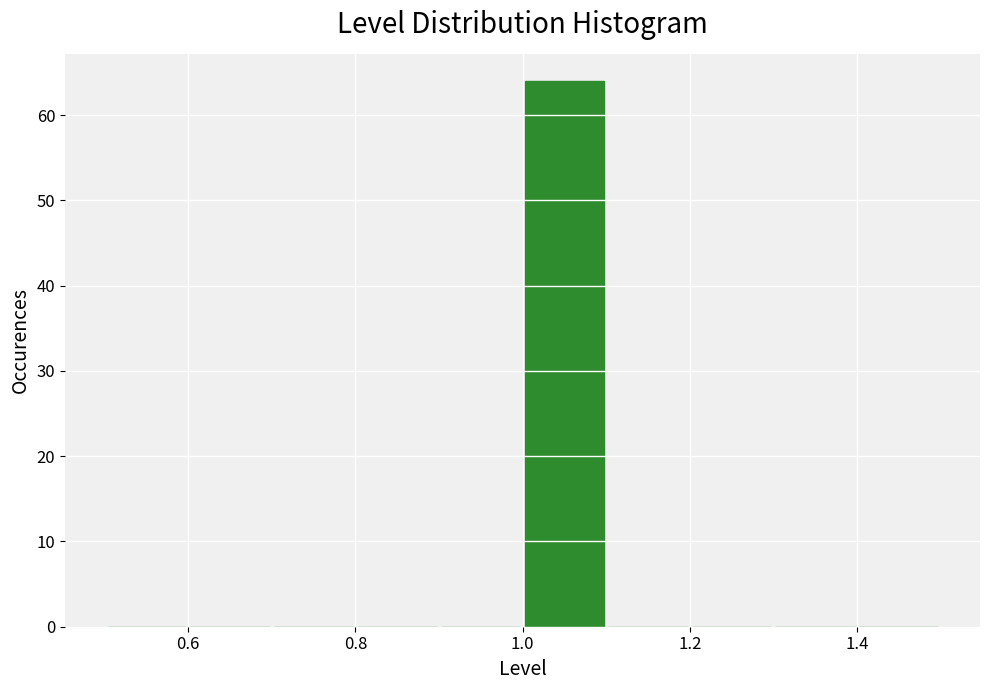

What is the height of the bar covering 1.0 to 1.1 on the x-axis? The values are not printed on the chart, so give them approximately, as read against the axis.

64